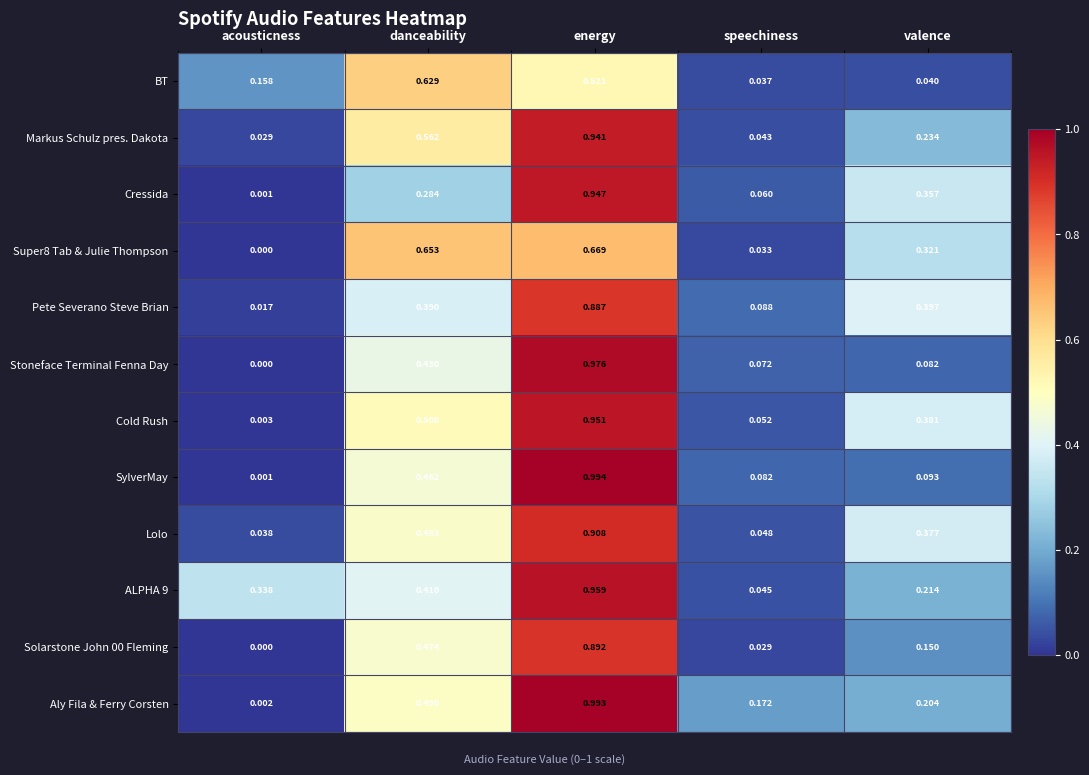

At which label is Pete Severano Steve Brian closest to 0?

acousticness